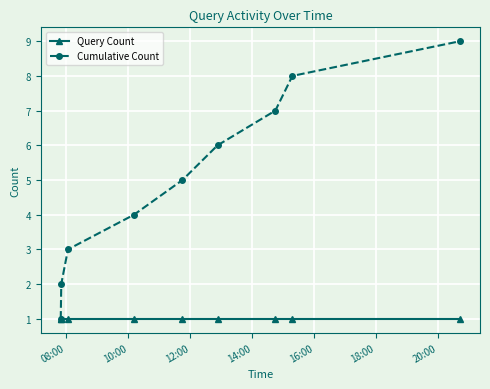

True or false: Cumulative Count has more than 0 interior local peaks.

False